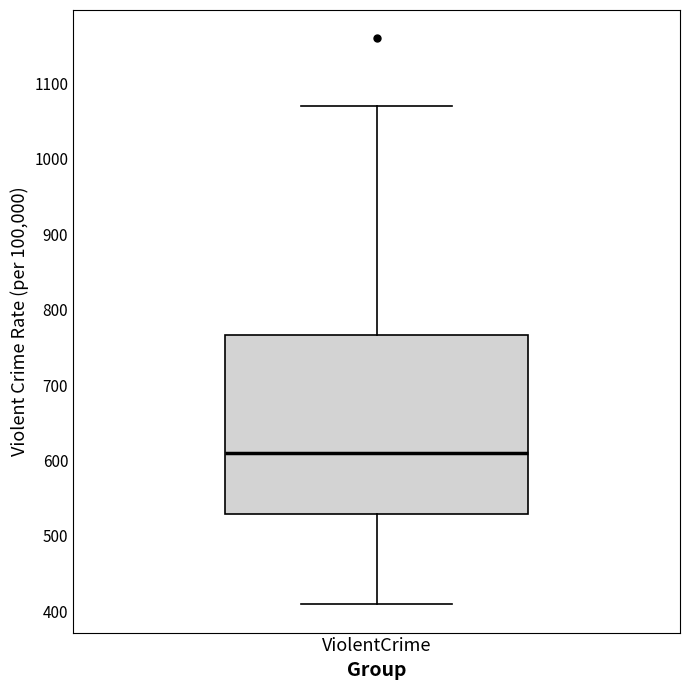

Where does the upper whisker of the box for ViolentCrime end on the y-axis? The values are not printed on the chart, so give them approximately, as read against the axis.

1070